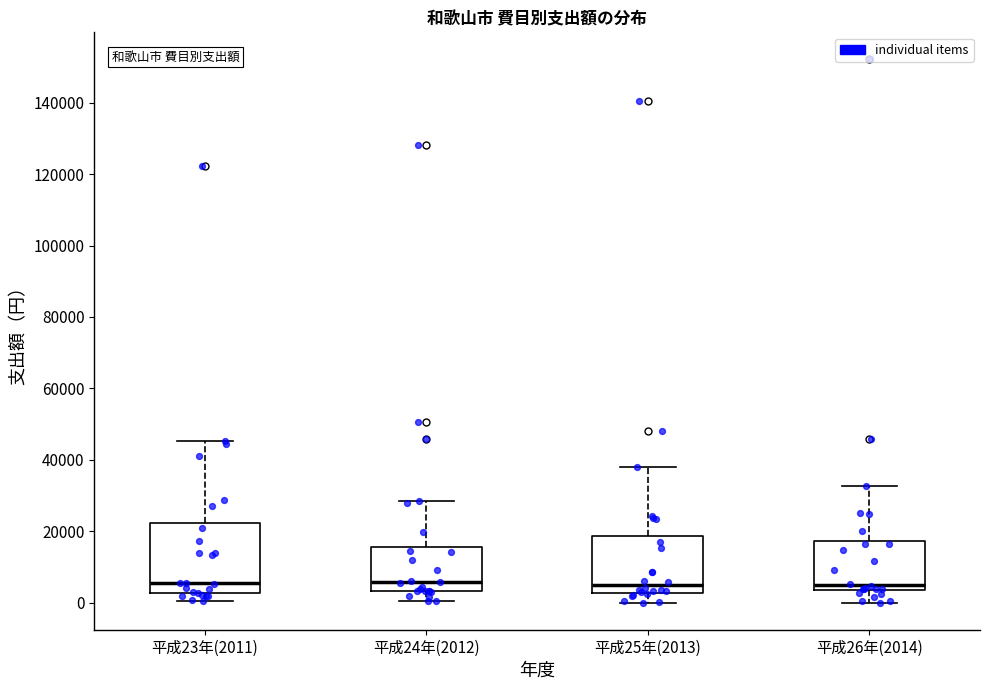

Reading left to right, transcribe this box plot: for each box, give where its median line is, the range the box spans, and where its two whiskers end, as read against the y-axis. The values are not printed on the chart, so give them approximately, as read against the axis.

平成23年(2011): median 6000, box 2000 to 22000, whiskers 0 to 46000
平成24年(2012): median 6000, box 4000 to 16000, whiskers 0 to 28000
平成25年(2013): median 4000, box 2000 to 18000, whiskers 0 to 38000
平成26年(2014): median 4000 (just above the box's lower edge), box 4000 to 18000, whiskers 0 to 32000